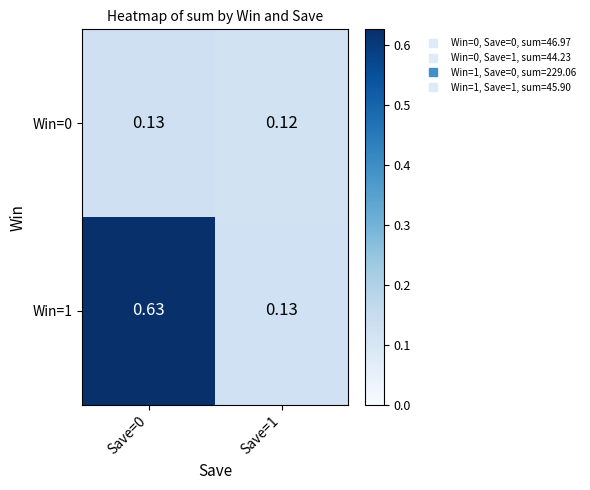

Is the value of Win=0 at Save=1 greater than the value of Win=1 at Save=1?

No